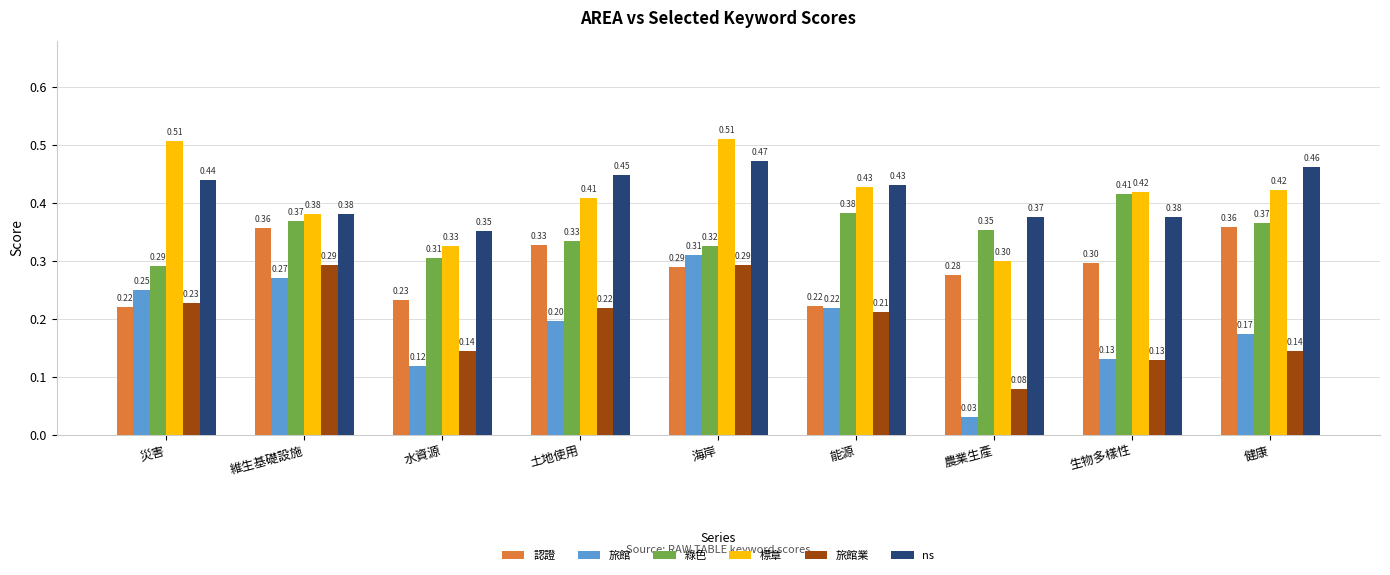

What is the sum of the 旅館業 values at 能源 and 生物多樣性?

0.3